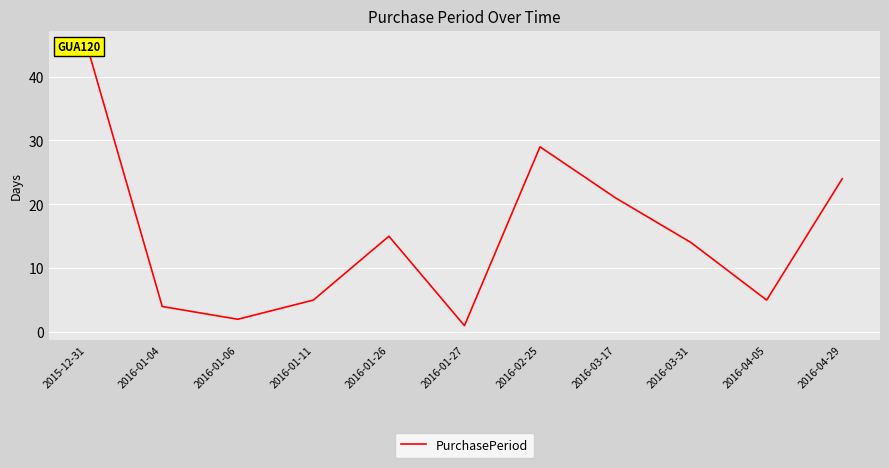

Reading left to right, what are all the values shown in this chart?

45	4	2	5	15	1	29	21	14	5	24